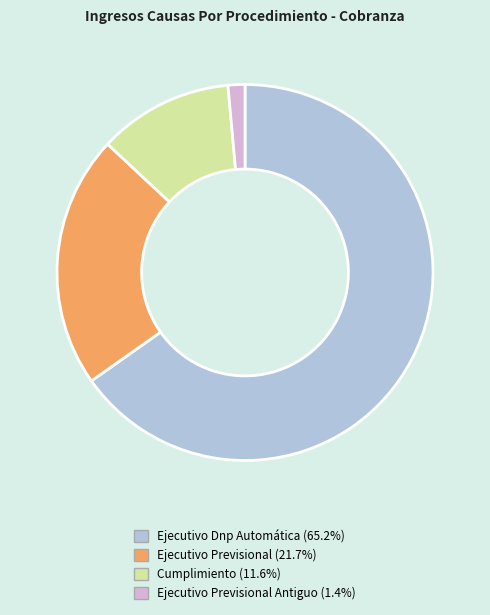

Is there a majority slice in this chart?

Yes